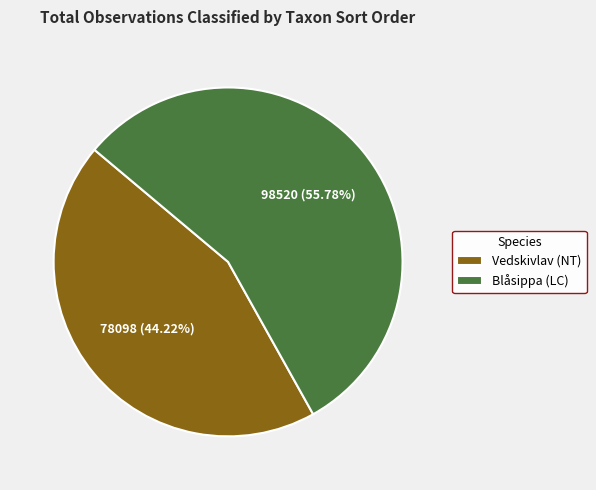

How many slices are in this pie chart?

2